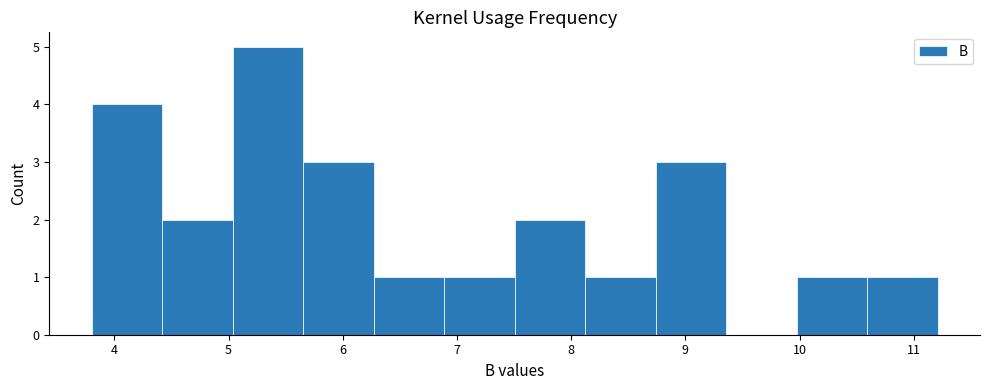

Over which range of the x-axis is the bar tallest?

5.0 to 5.7